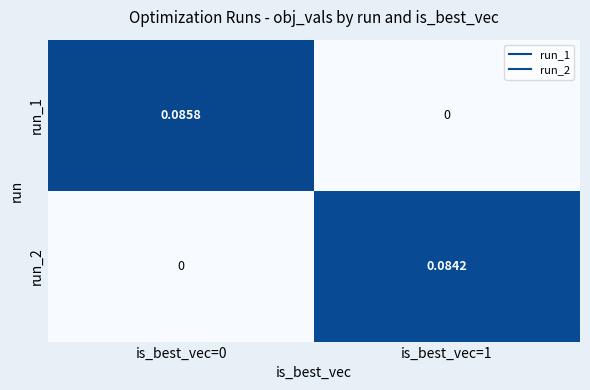

How many values in run_1 are above zero?

1